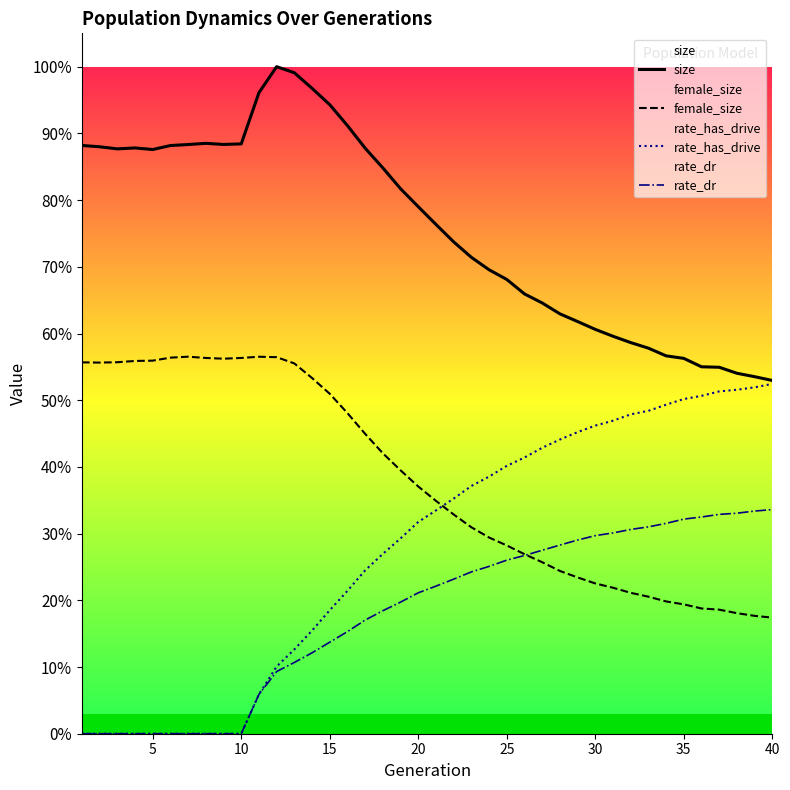

Rank the series by their average value, from lowest to highest.

rate_dr, rate_has_drive, female_size, size